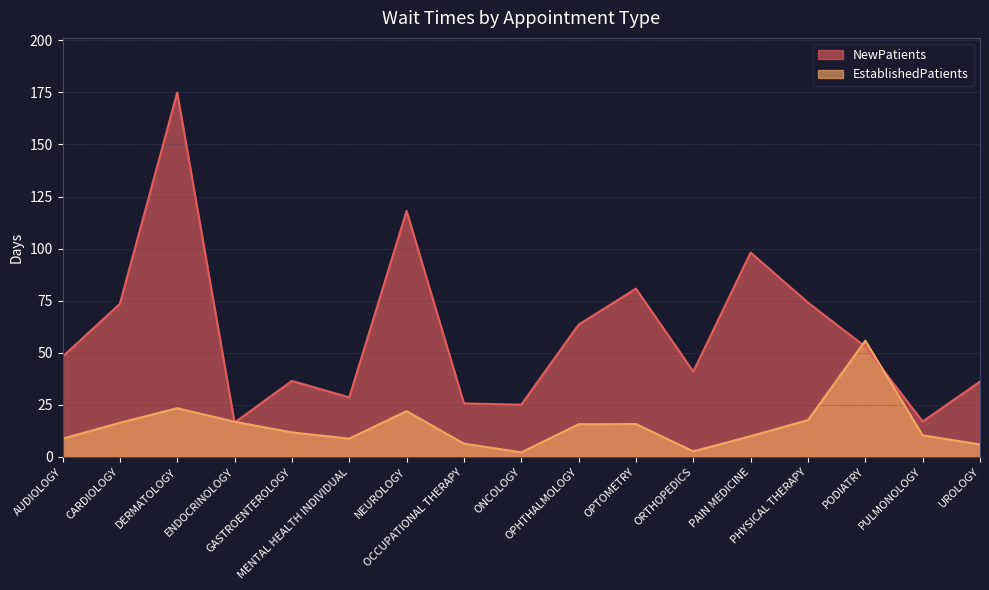

At how many categories does at least one series exceed 43?

9